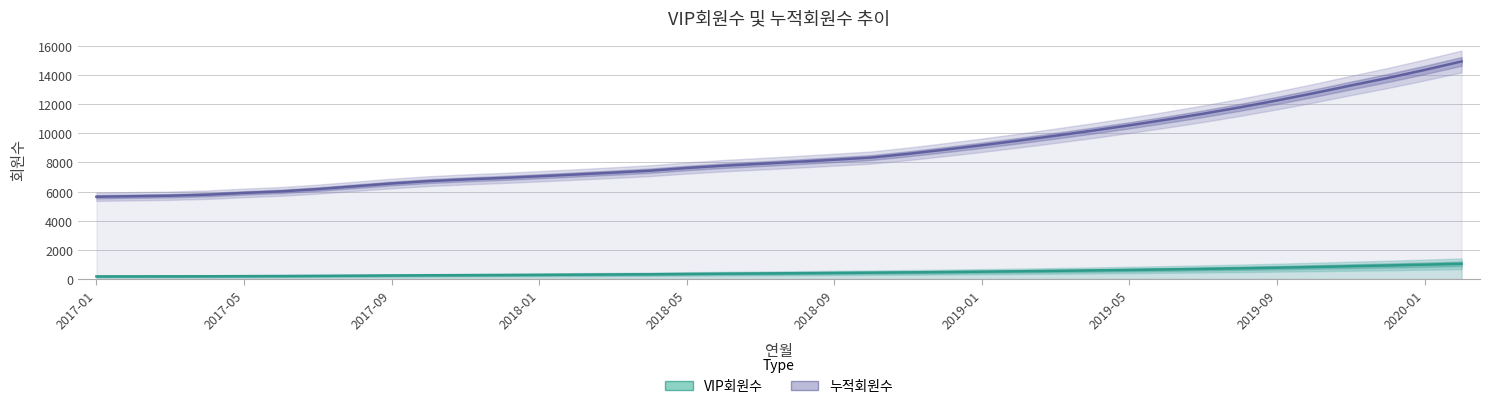

What are all the series names shown in the legend?

VIP회원수, 누적회원수